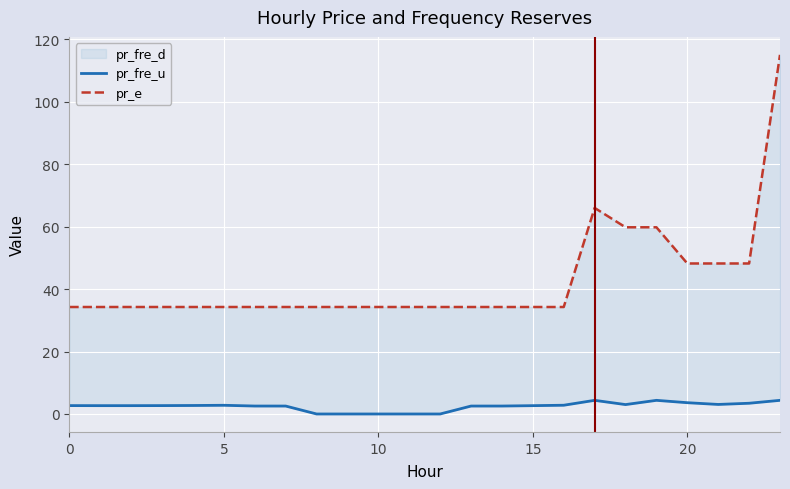

True or false: pr_e and pr_fre_u intersect in this chart.

False